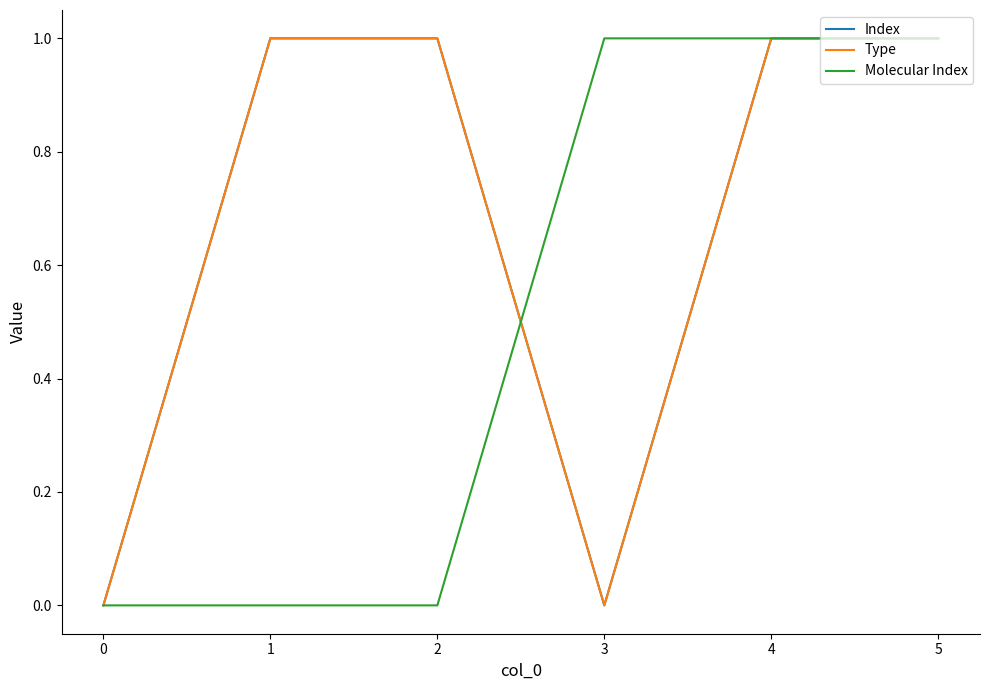

Which series changed the most between 1 and 2?

Index